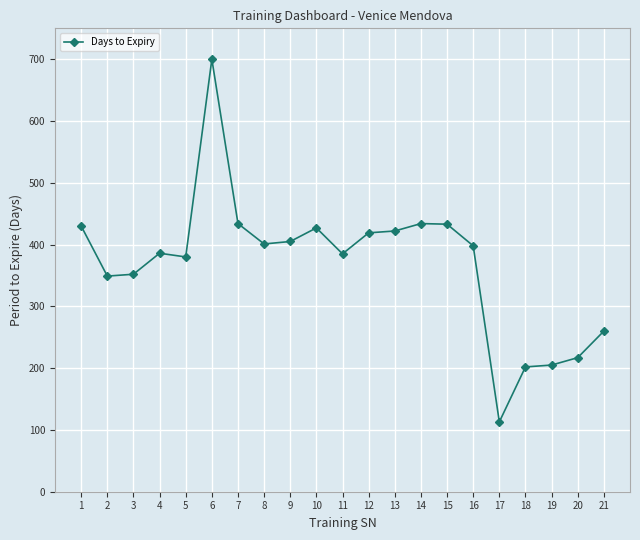

Which has a higher value, 16 or 3?

16